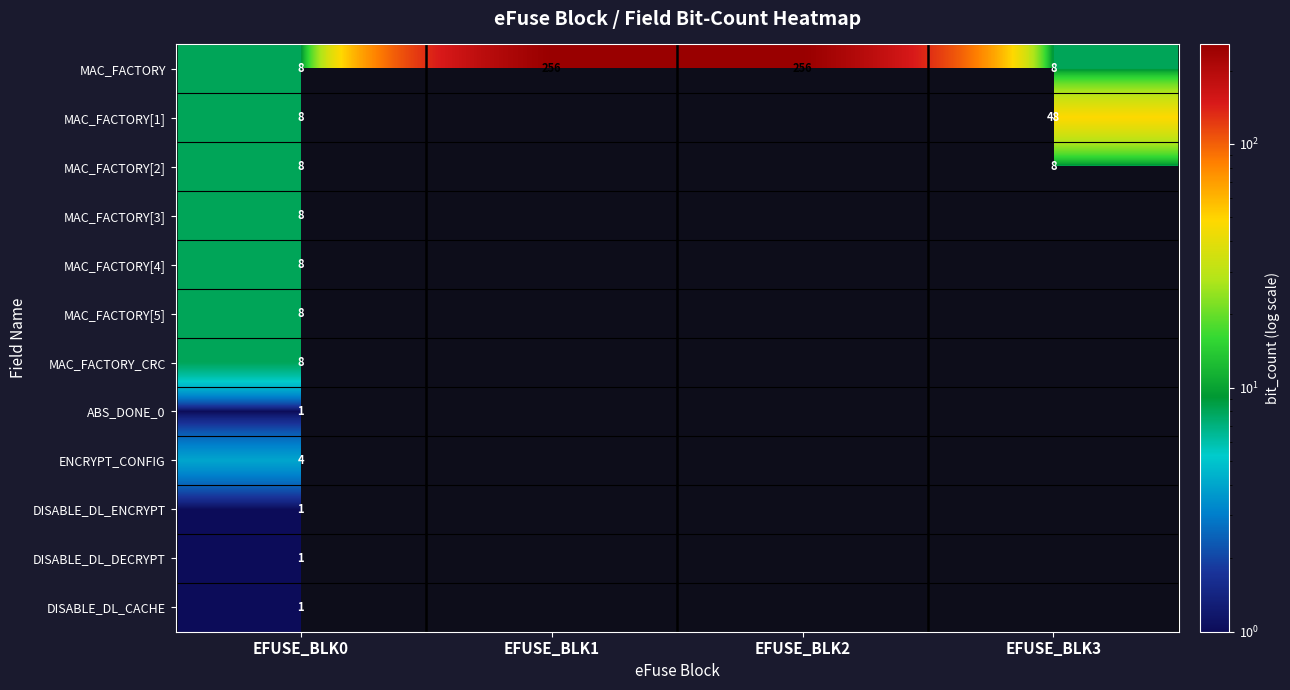

Which has a higher value, EFUSE_BLK0 or EFUSE_BLK3?

EFUSE_BLK0